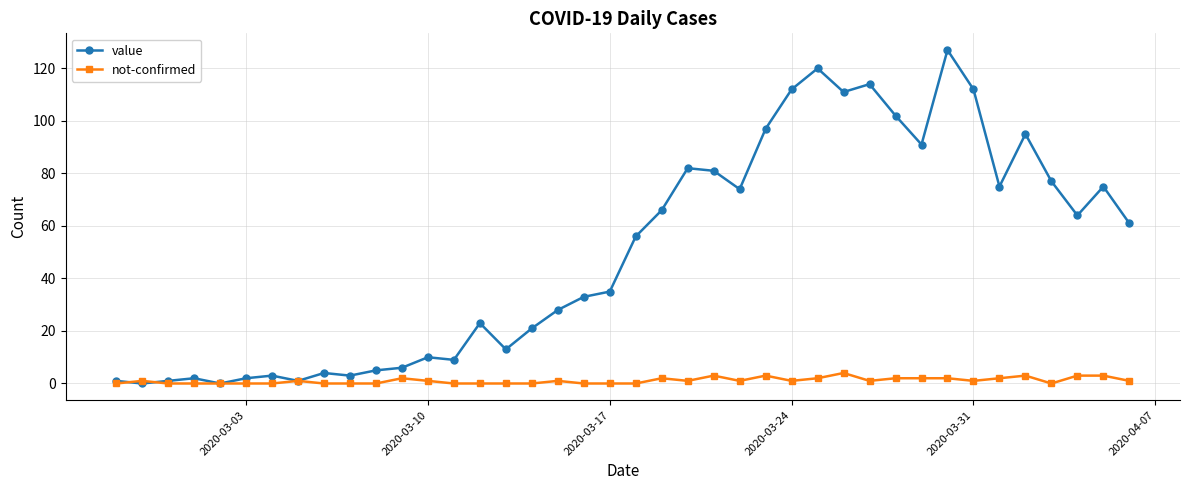

What are all the series names shown in the legend?

value, not-confirmed